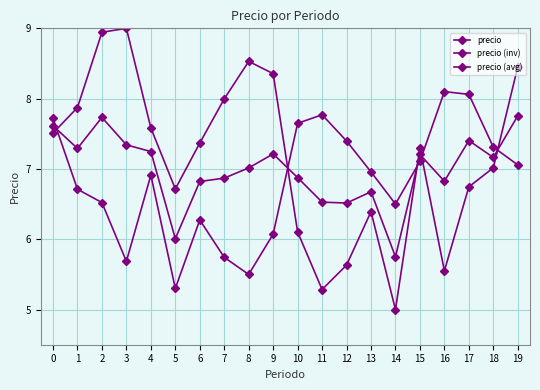

How many lines are shown in the chart?

3